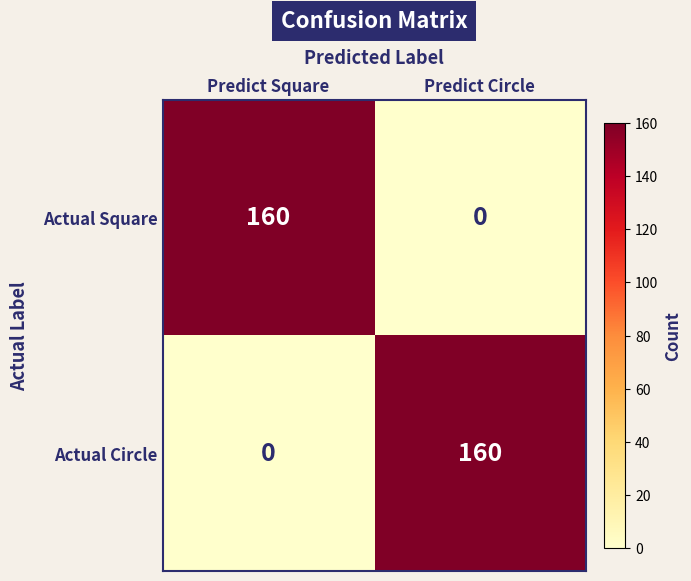

What is the spread (max minus min) of values at Predict Square?

160